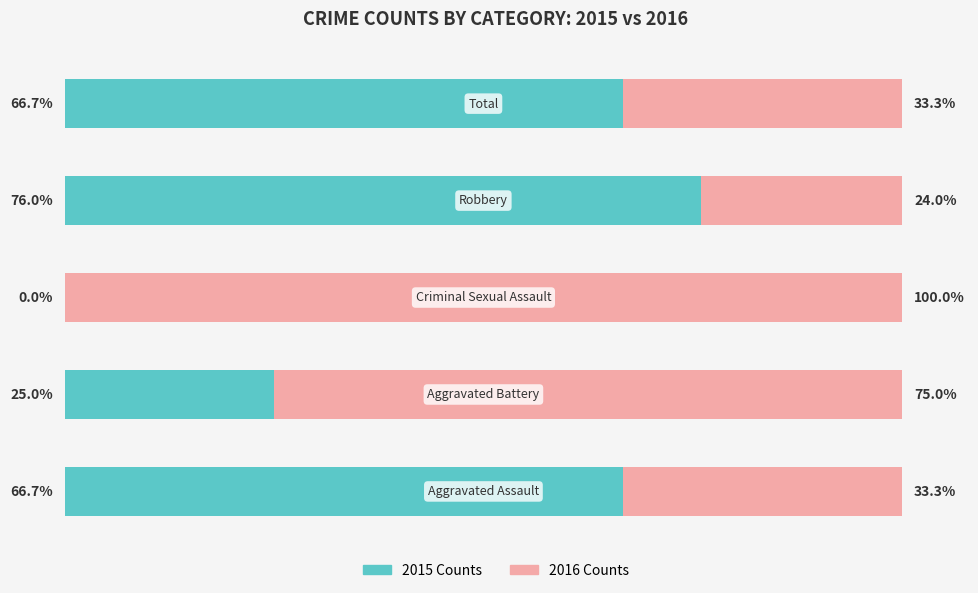

Rank the categories by 2016 Counts value from lowest to highest.

3, 0, 4, 1, 2